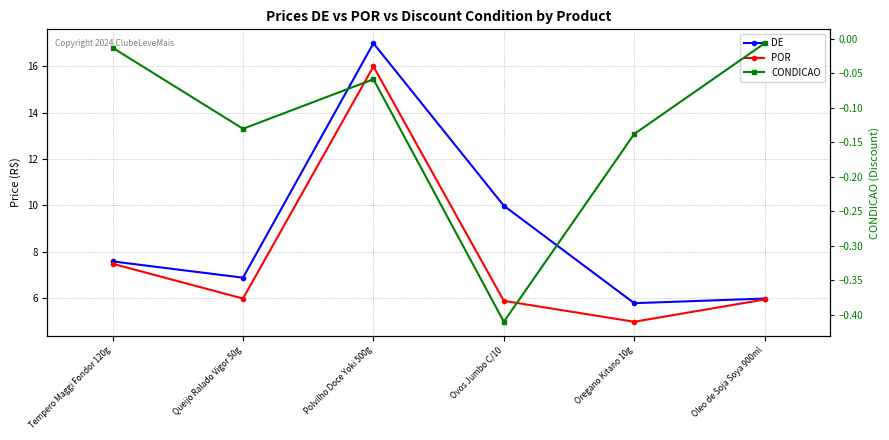

What are all the series names shown in the legend?

DE, POR, CONDICAO